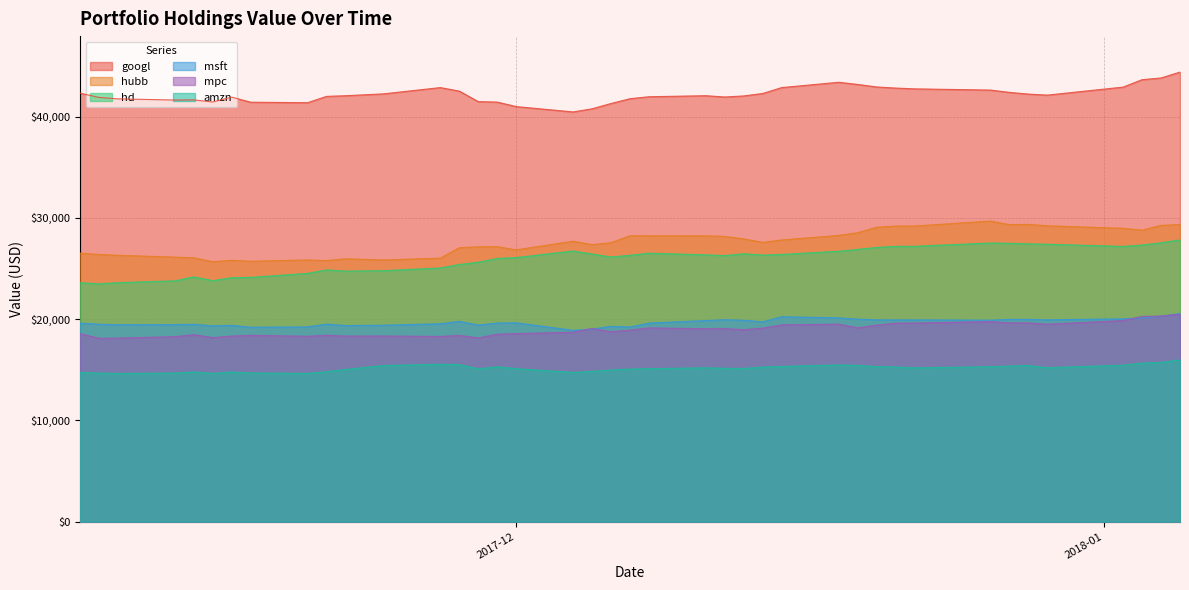

What is the highest value of the amzn series?

15978.8